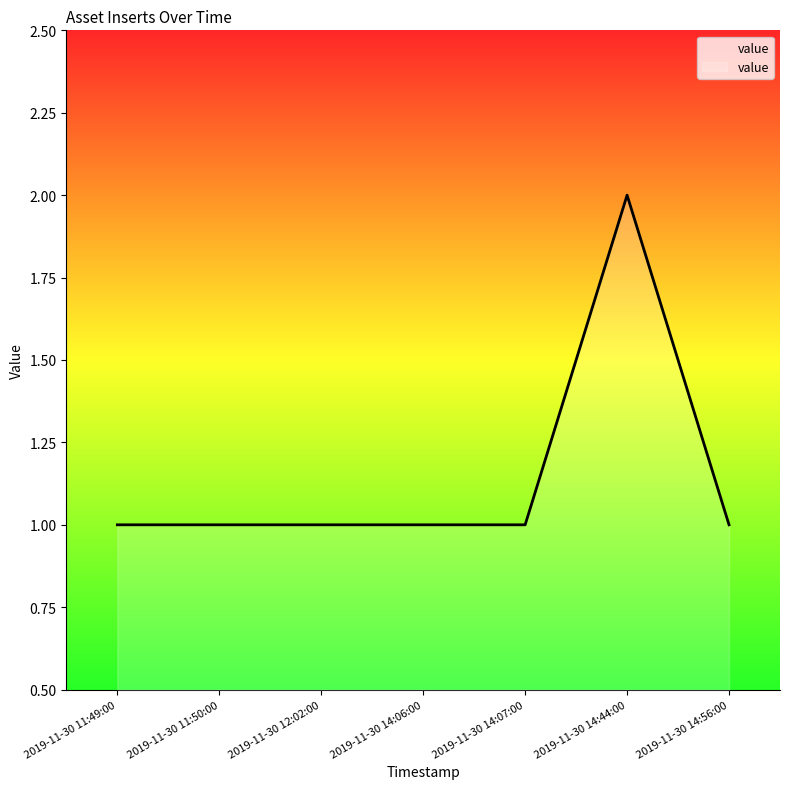

How many categories are shown in the chart?

7